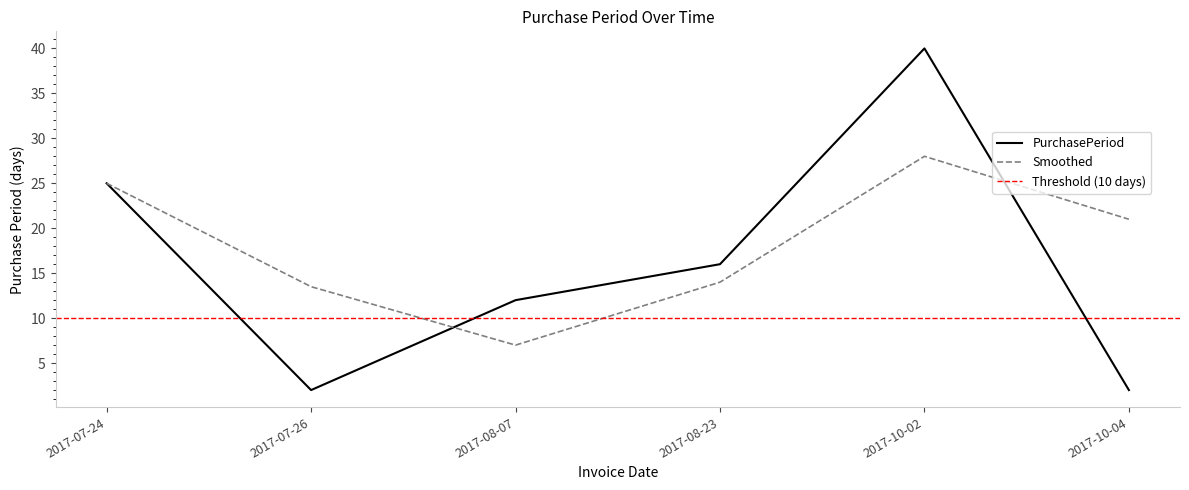

The value at 2017-10-04 is 3. True or false?

False